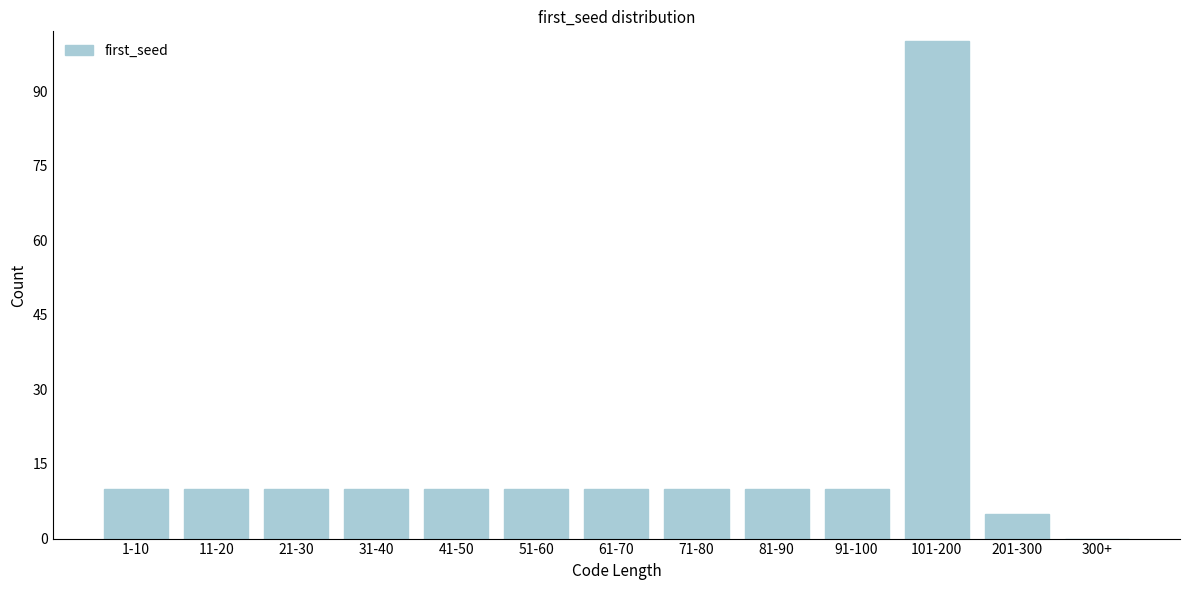

Reading left to right, transcribe all the data shown in this chart.

1-10=10	11-20=10	21-30=10	31-40=10	41-50=10	51-60=10	61-70=10	71-80=10	81-90=10	91-100=10	101-200=100	201-300=5	300+=0